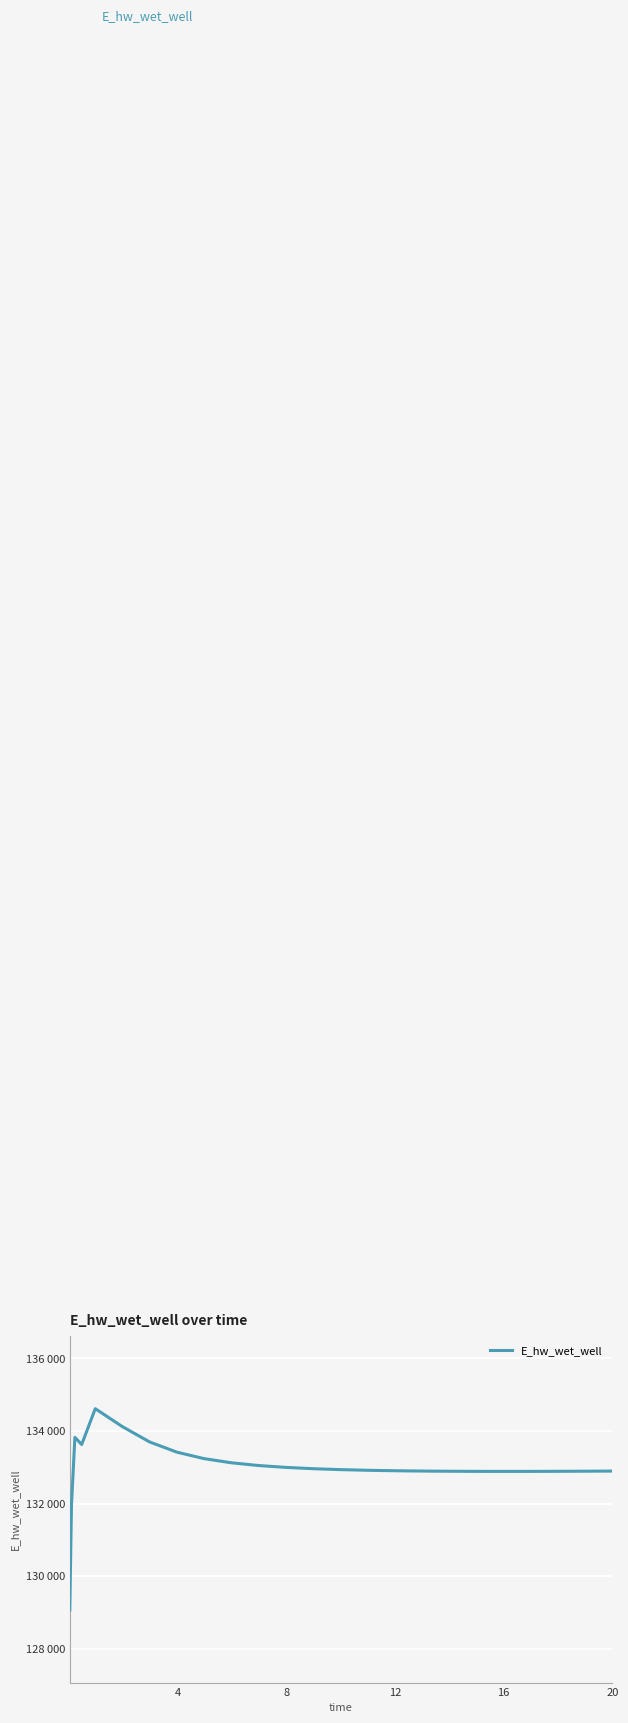

Does the chart display data point markers on the line(s)?

No